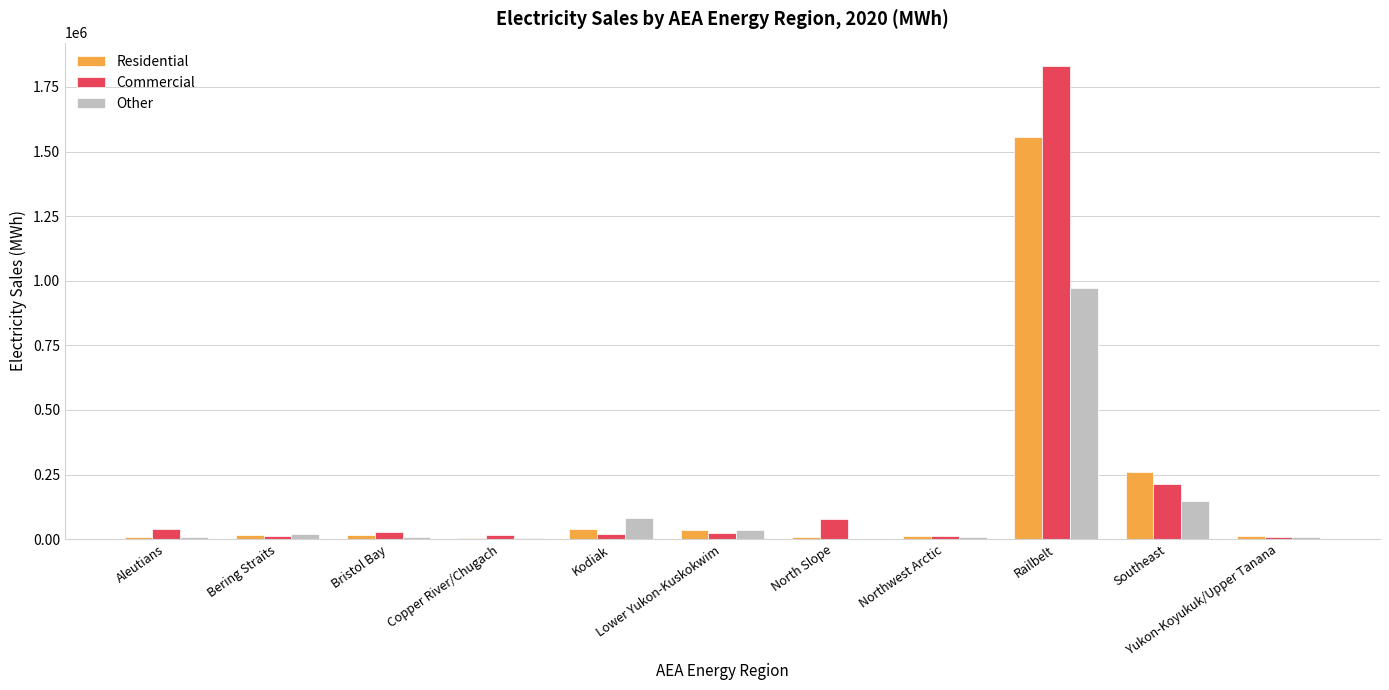

At which label does Residential first exceed 14389?

Bering Straits